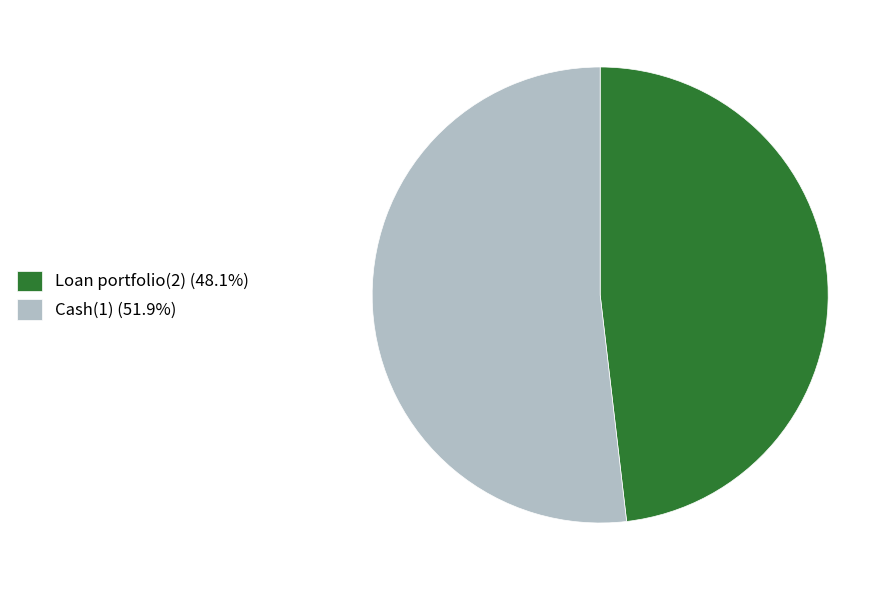

True or false: Cash(1) accounts for 61% of the total.

False